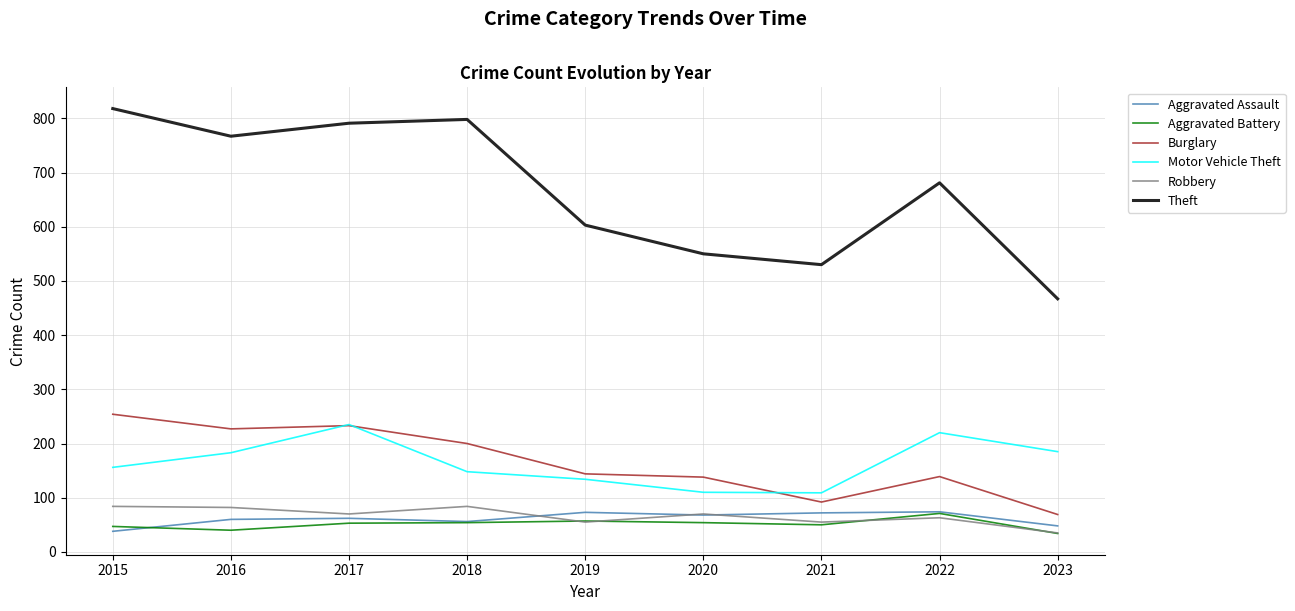

What is the total value across all series at 2015?

1397